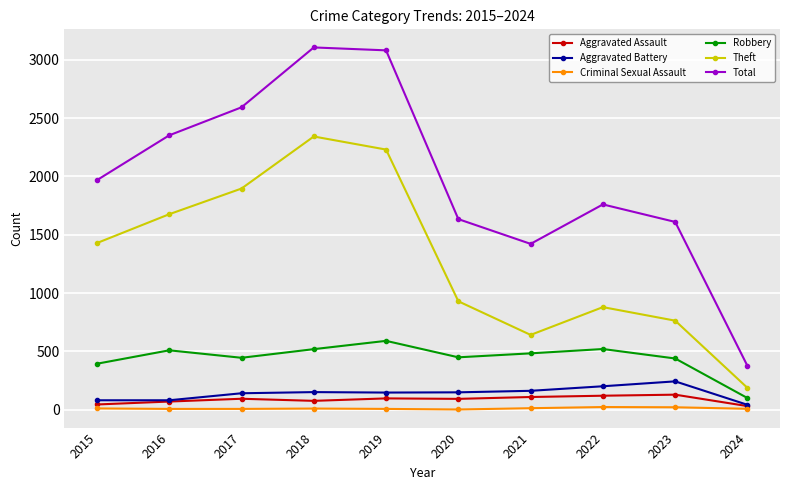

What is the highest value of the Robbery series?

591